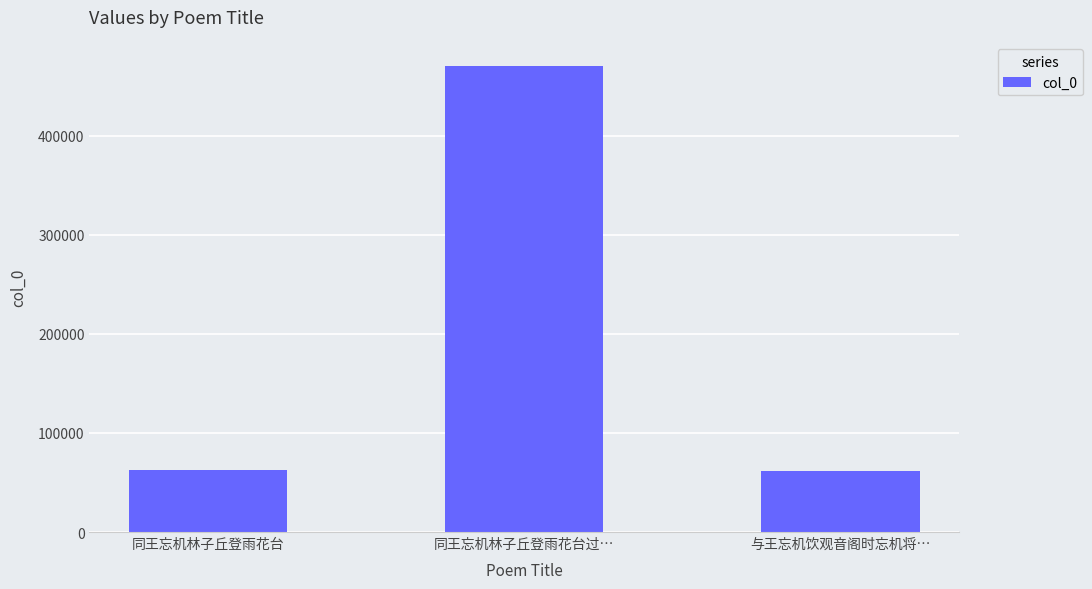

What is the value of the 1st bar from the left?

62840